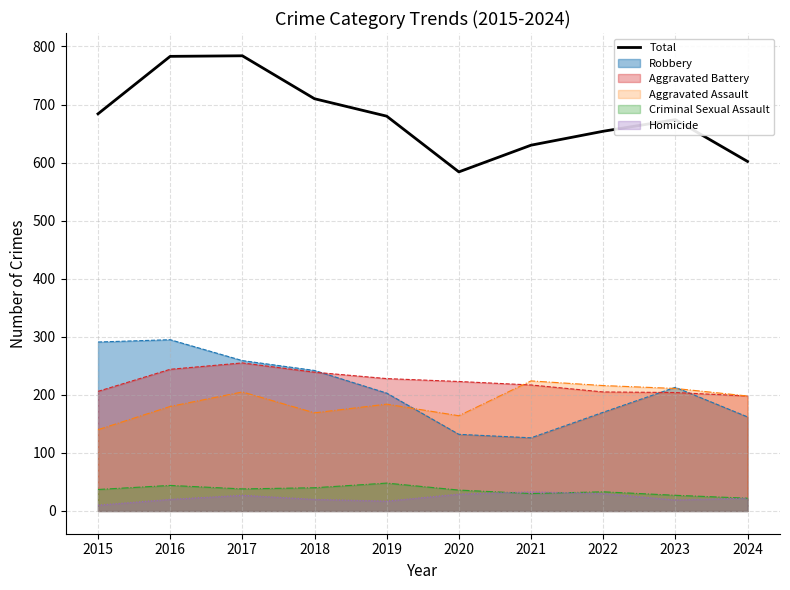

How many values are between 630 and 710?

6